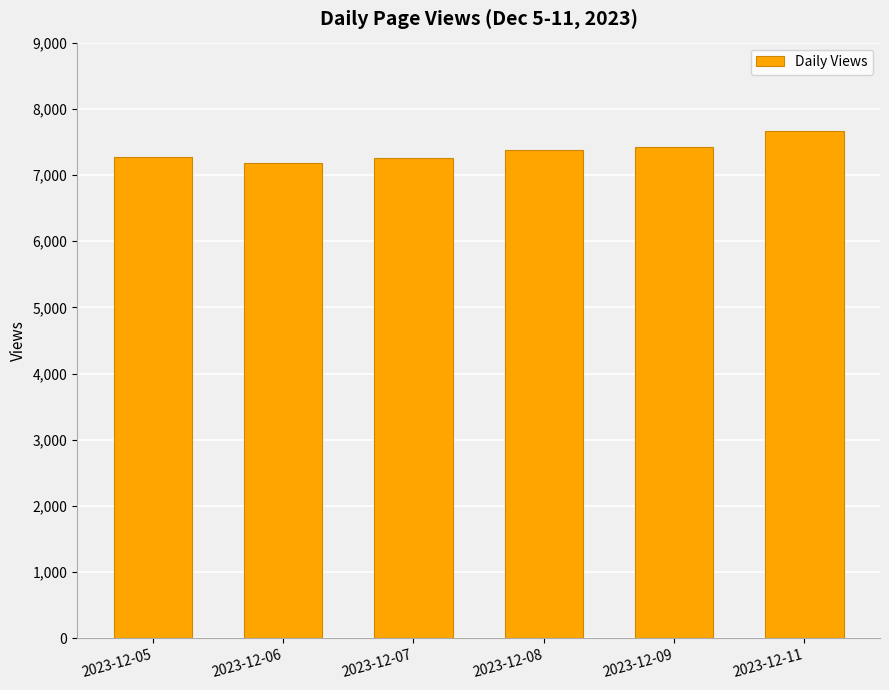

What is the sum of the values at 2023-12-09 and 2023-12-11?

15083